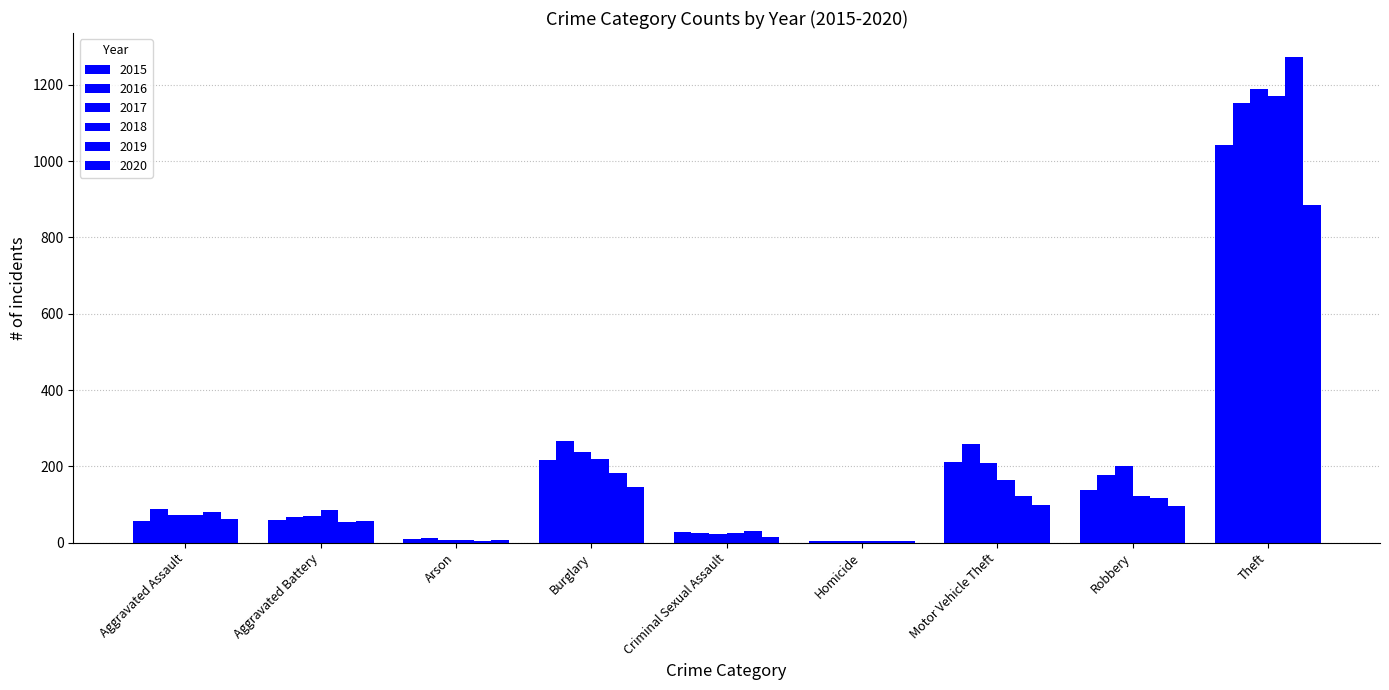

How many groups of bars are there?

9